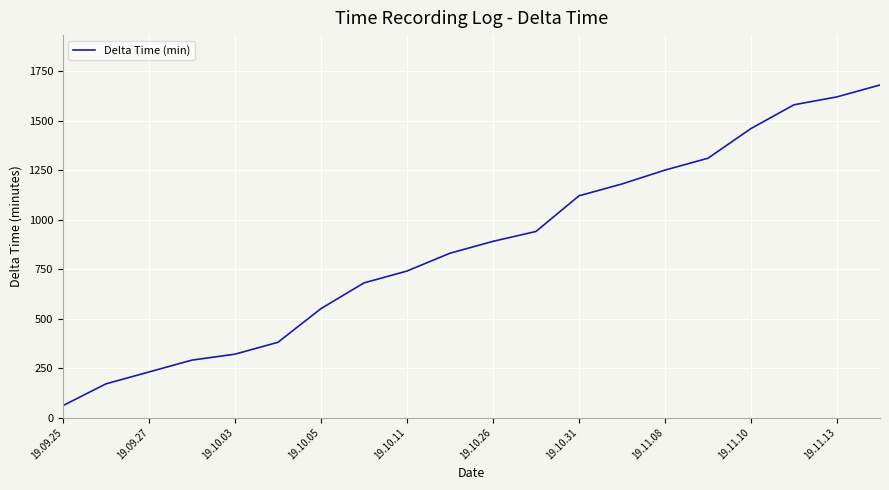

What is the difference between the maximum and minimum values?

1620